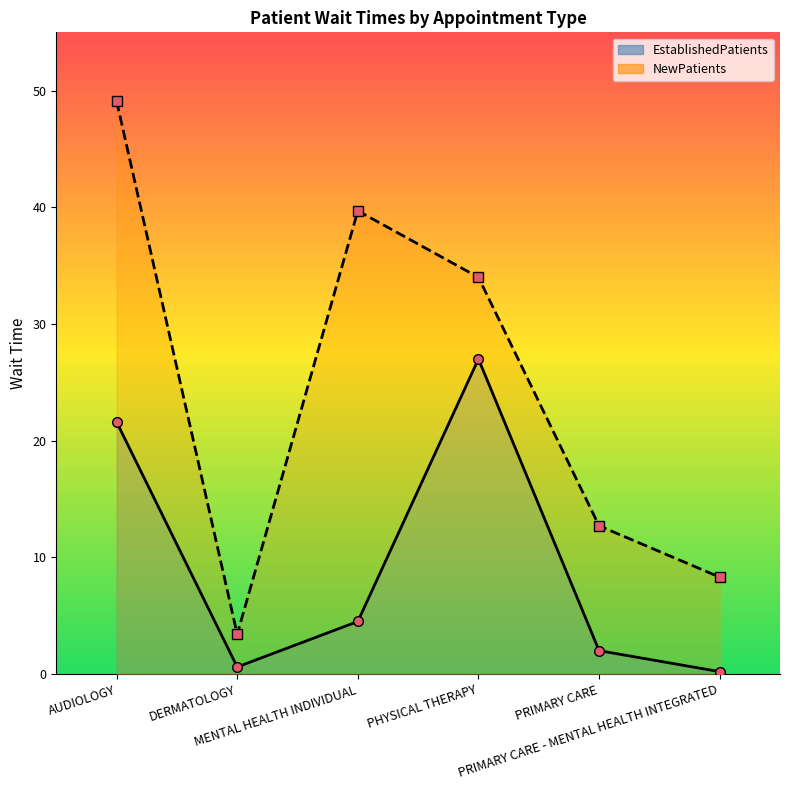

True or false: EstablishedPatients and NewPatients intersect in this chart.

False